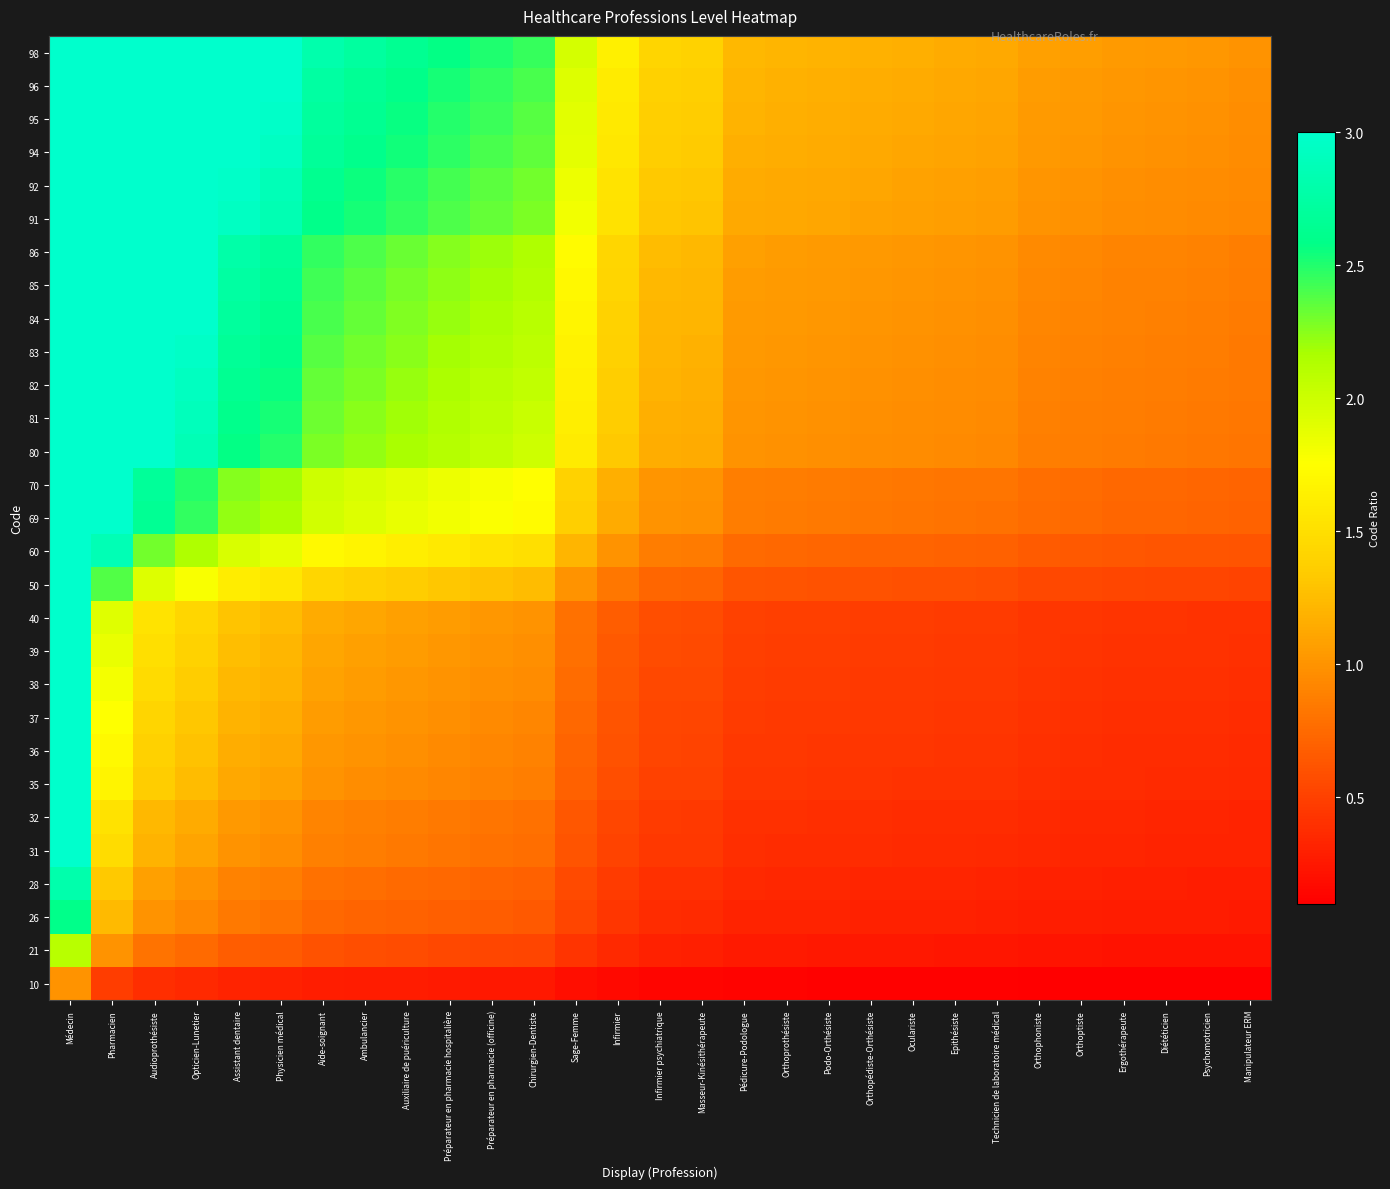

At which category is the sum across all series the highest?

Médecin